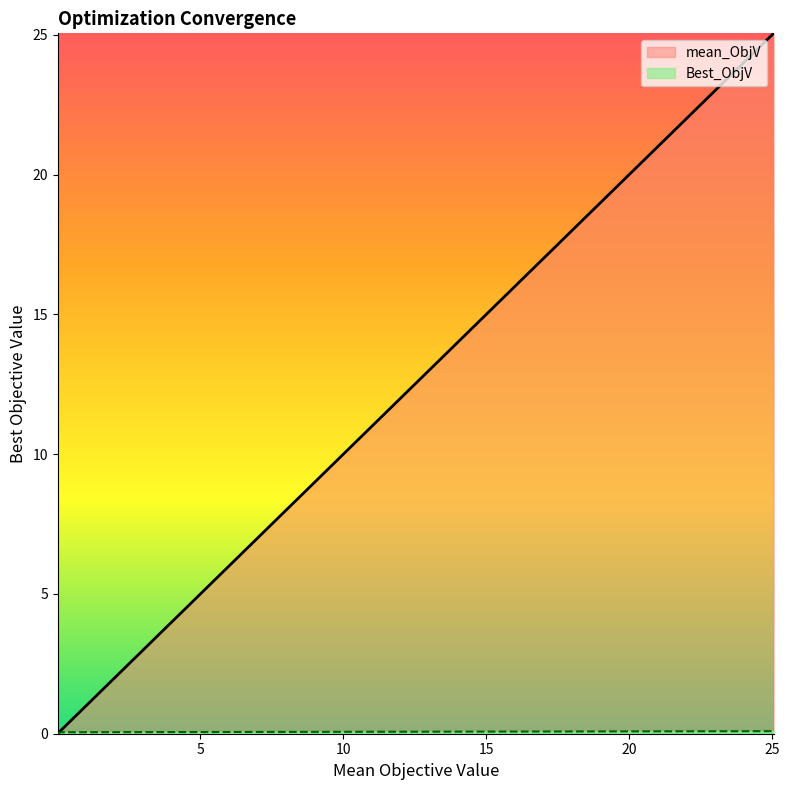

What is the difference between the maximum and minimum values in the mean_ObjV series?

25.0